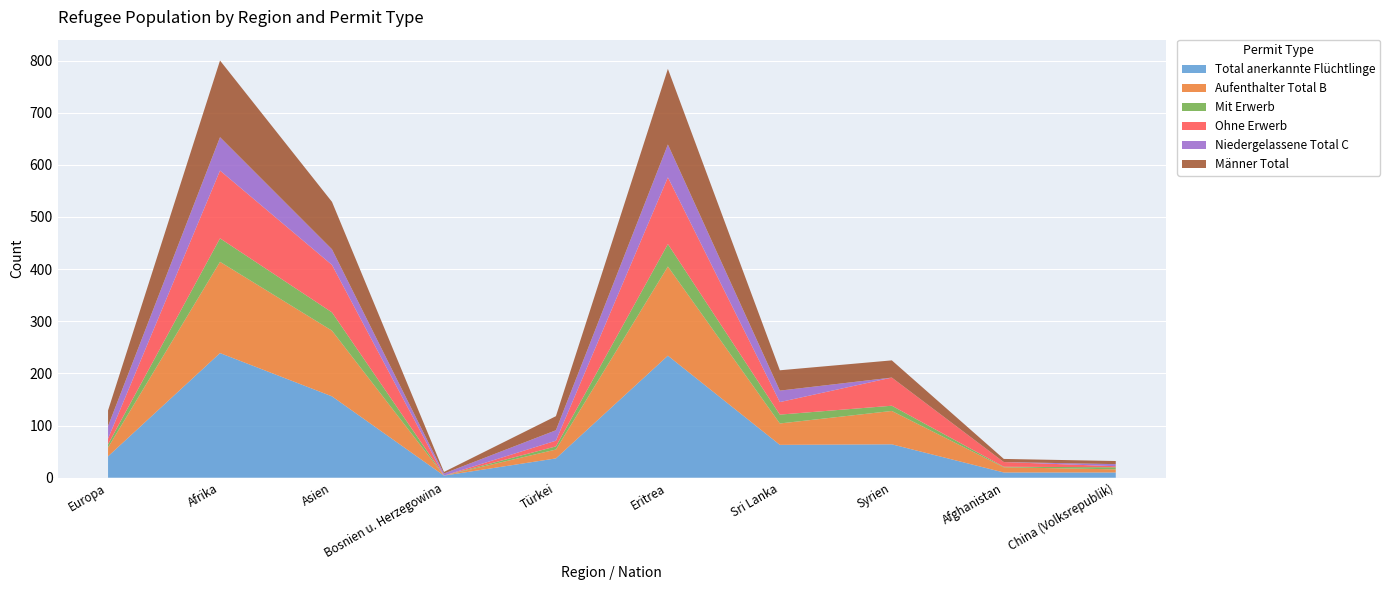

Reading right to left, what are all the values shown in this chart?

Total anerkannte Flüchtlinge: 10	10	64	63	234	37	4	156	239	41
Aufenthalter Total B: 6	10	64	41	171	17	0	126	175	17
Mit Erwerb: 4	1	10	17	43	6	0	35	45	6
Ohne Erwerb: 2	9	54	24	128	11	0	91	130	11
Niedergelassene Total C: 4	0	0	22	63	20	4	30	64	24
Männer Total: 6	6	33	39	145	27	3	91	147	30